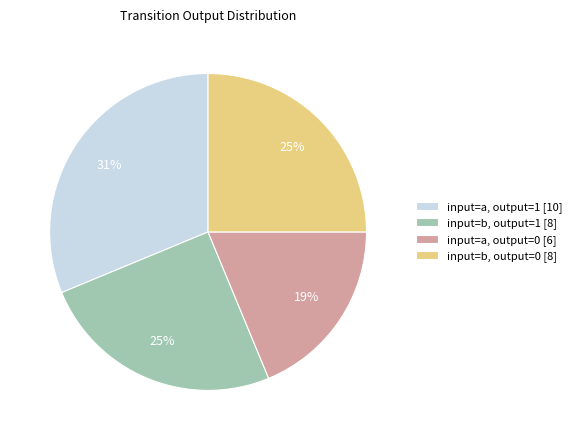

To the nearest percent, what is the average slice percentage?

25%